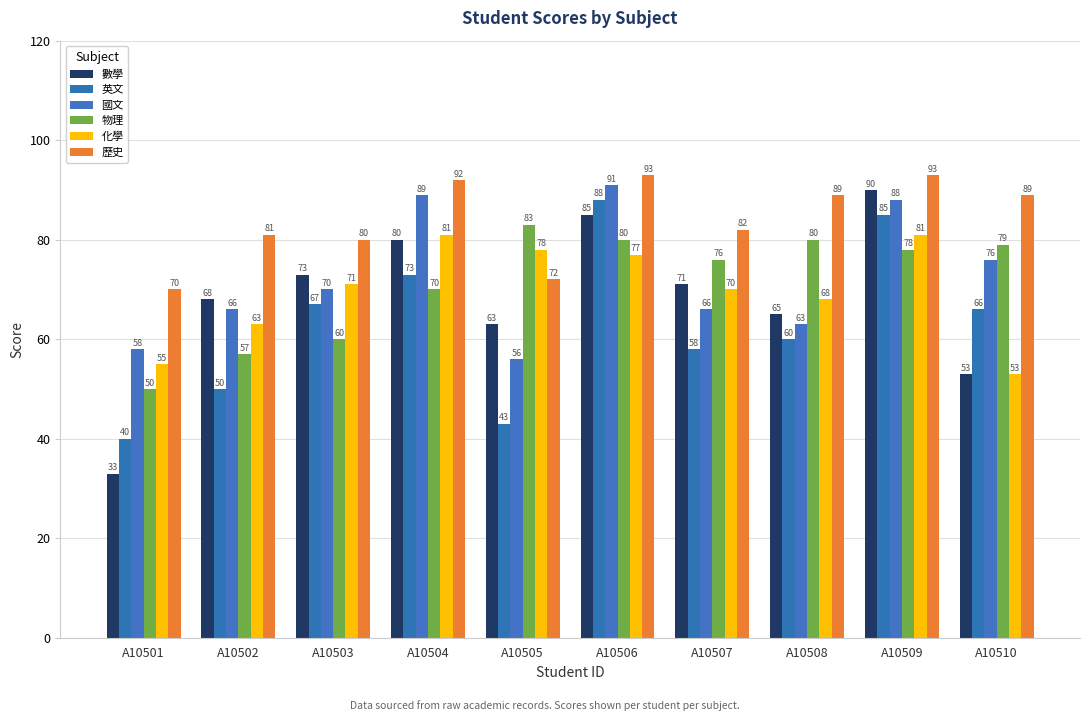

At how many categories does at least one series exceed 62?

10